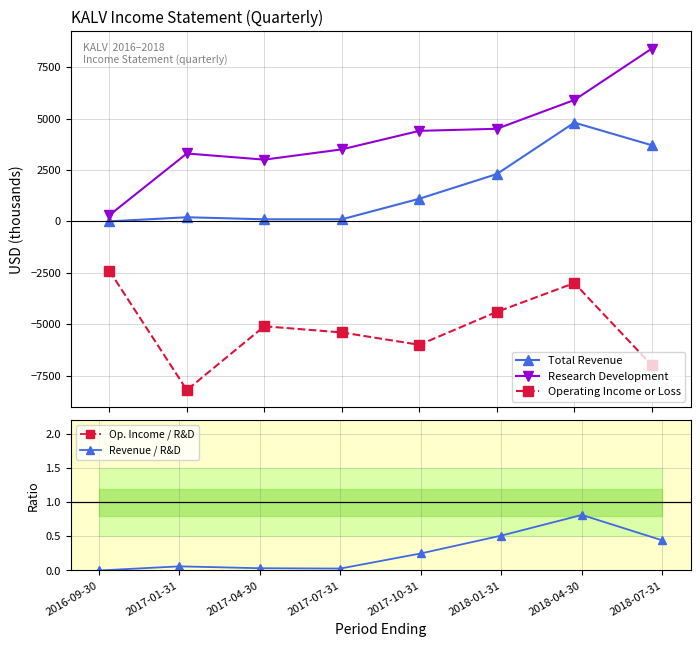

Is it true that Research Development equals 300.0 at 2016-09-30?

True